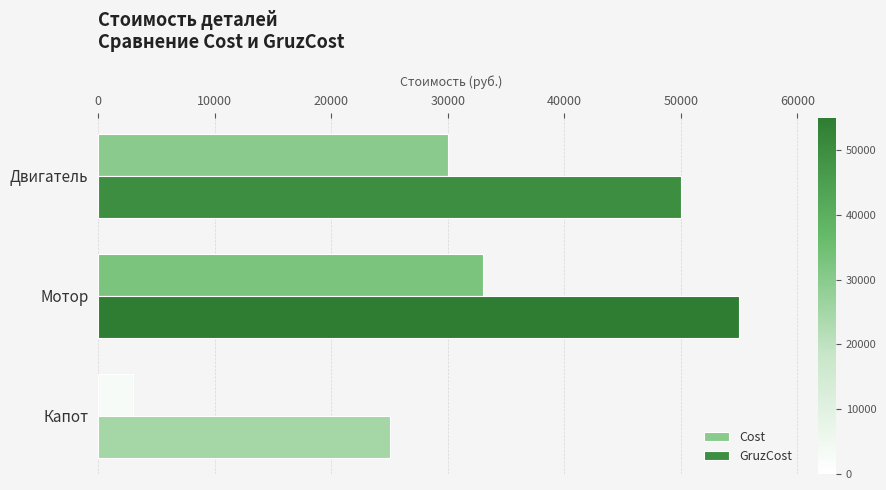

At which category is the sum across all series the highest?

Мотор